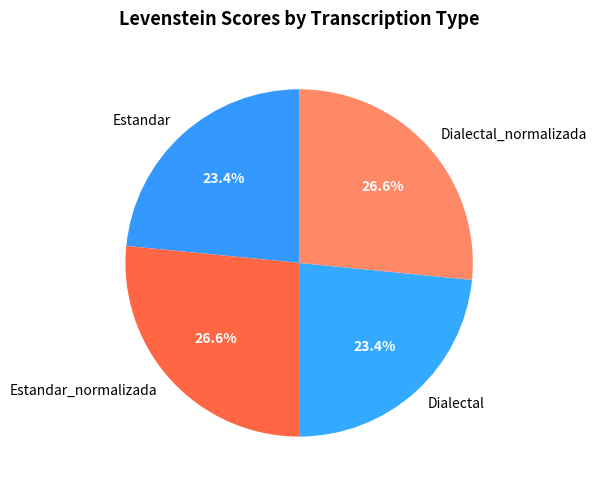

Is it true that Estandar is 23% of the pie?

True